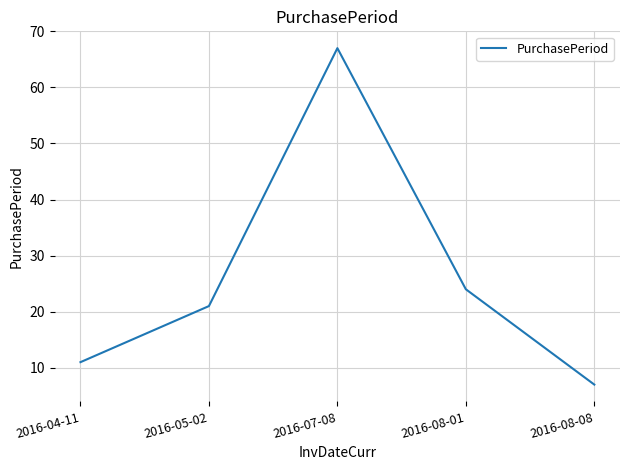

Reading left to right, transcribe all the data shown in this chart.

2016-04-11=11	2016-05-02=21	2016-07-08=67	2016-08-01=24	2016-08-08=7